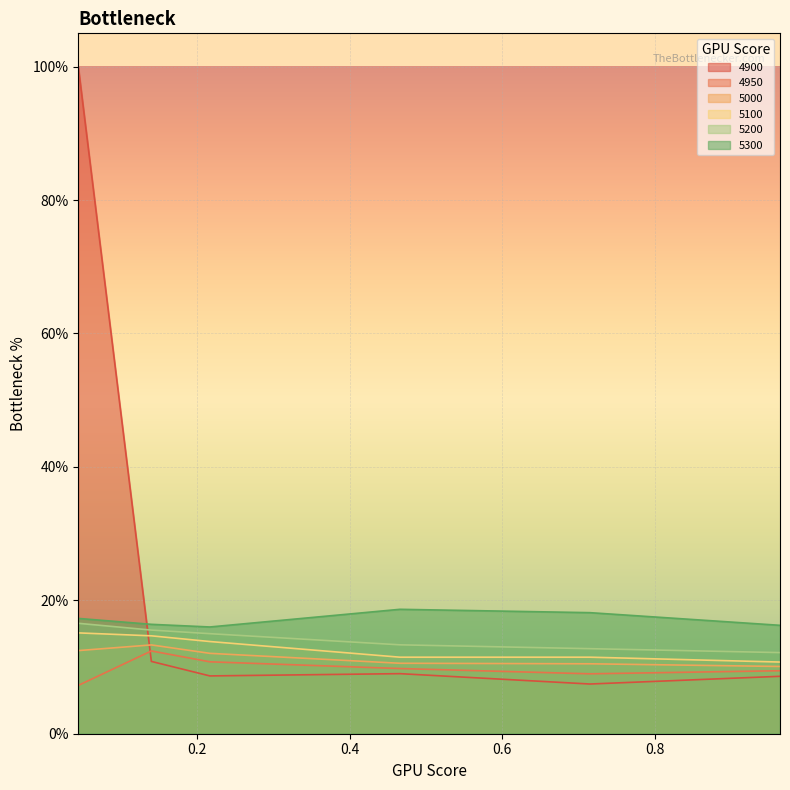

How many interior local peaks does the 4950 series have?

1